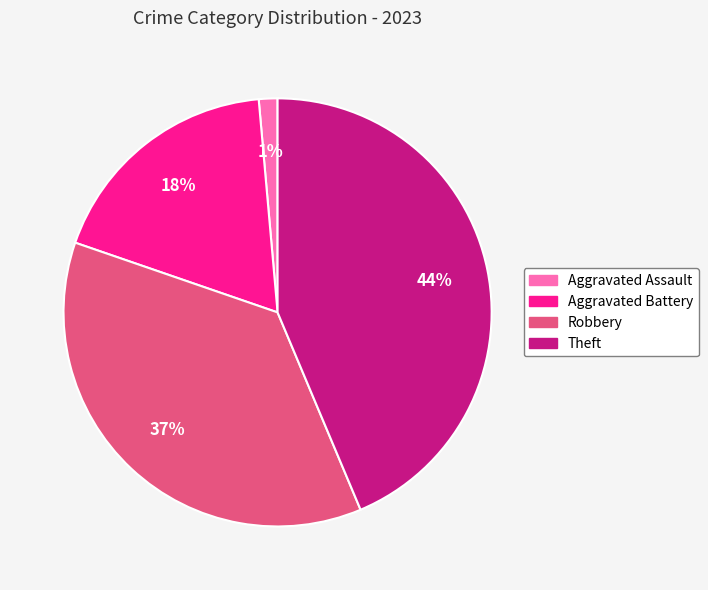

To the nearest percent, what percentage of the pie is Theft?

44%